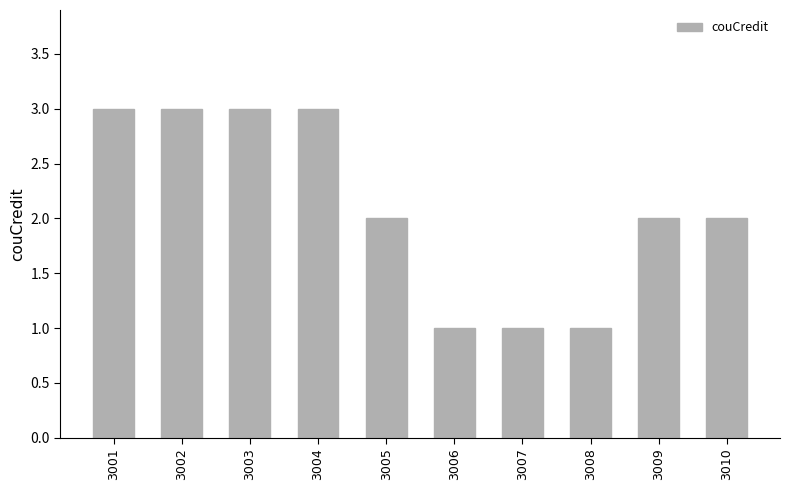

Count the number of data series in this chart.

1